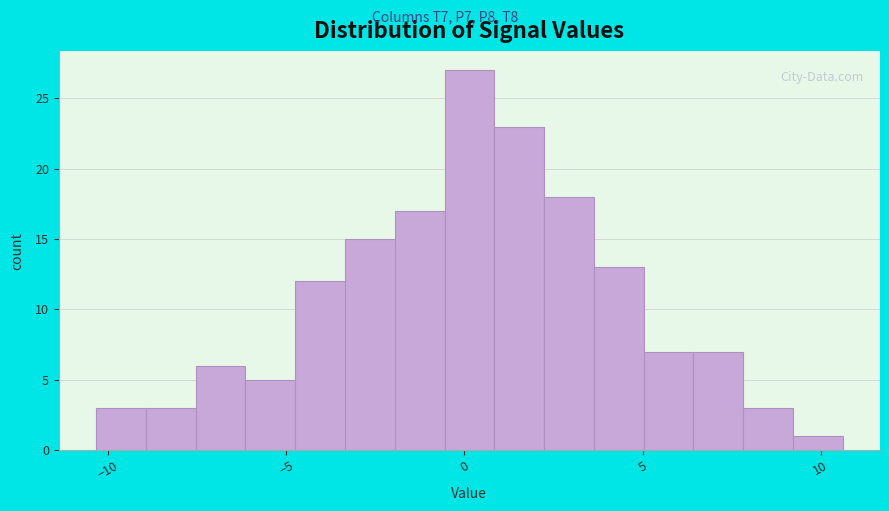

Read against the x-axis, roughly where is the centre of the tallest bar?

0.0